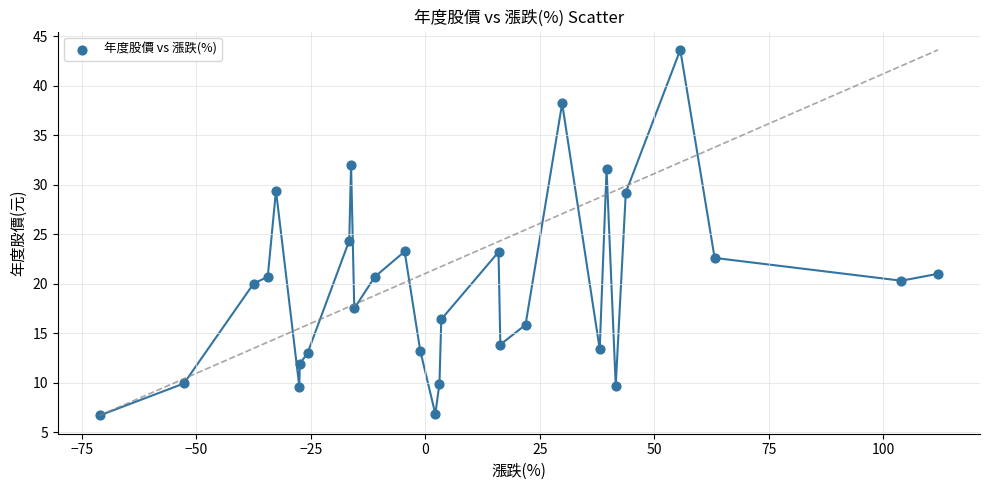

What Y value in the scatter plot is closest to 25?

24.4